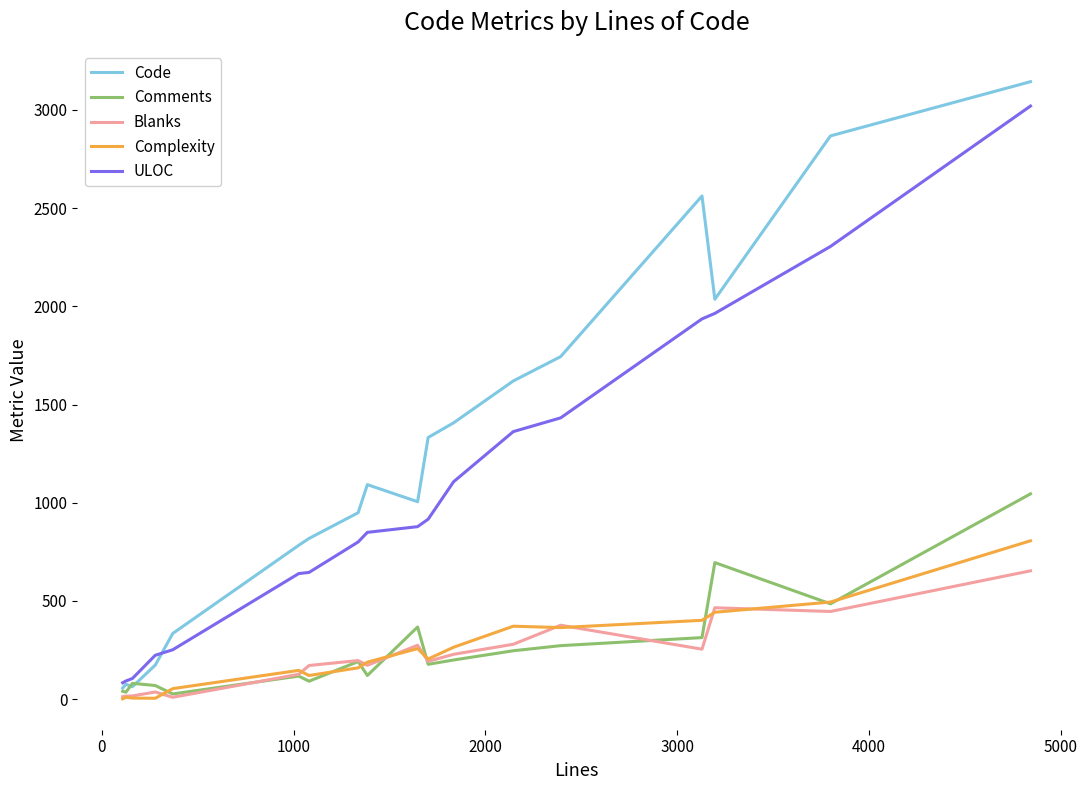

What is the minimum value for ULOC?

83